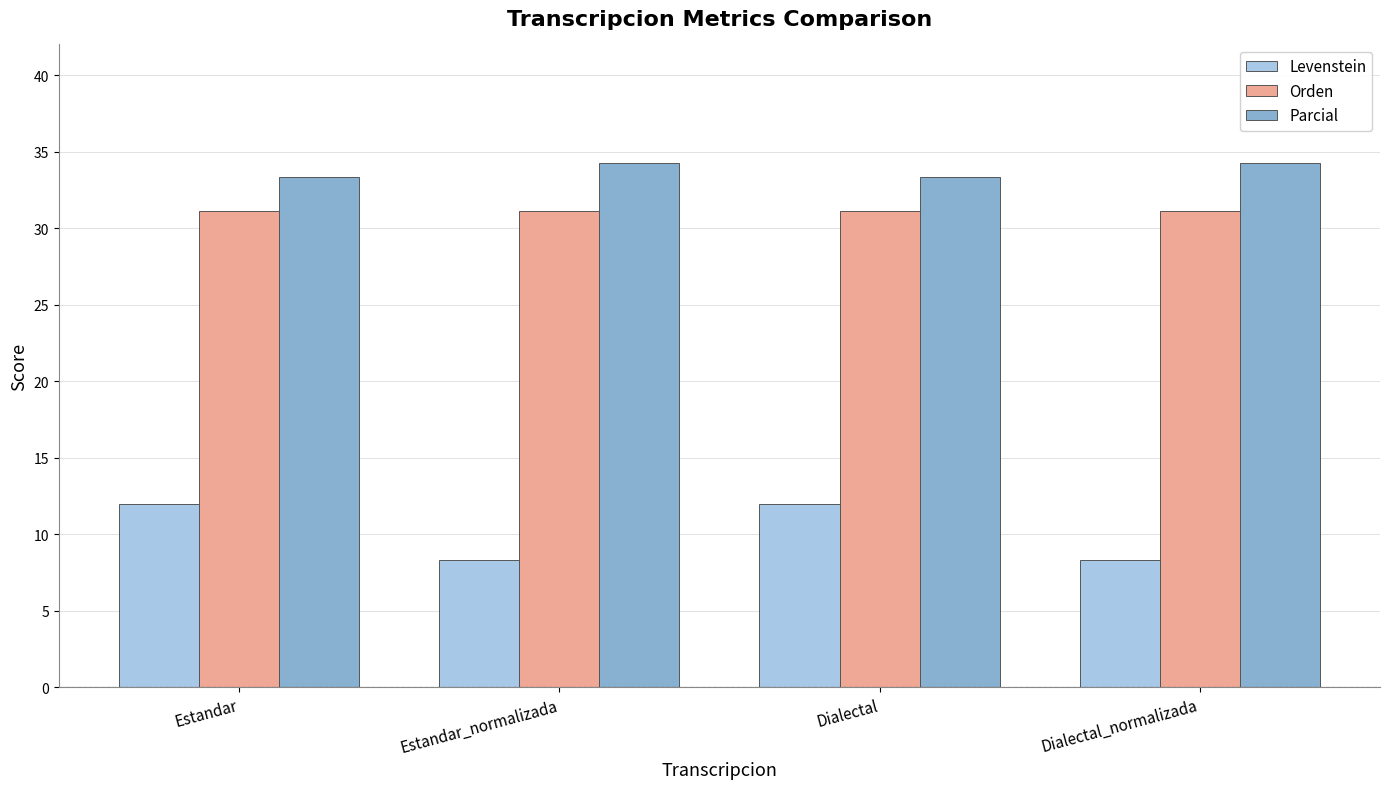

How many distinct data groups are displayed?

3